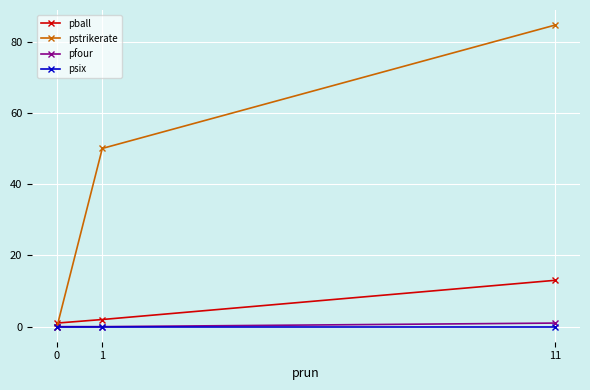

How many data points in pstrikerate are less than 50?

1